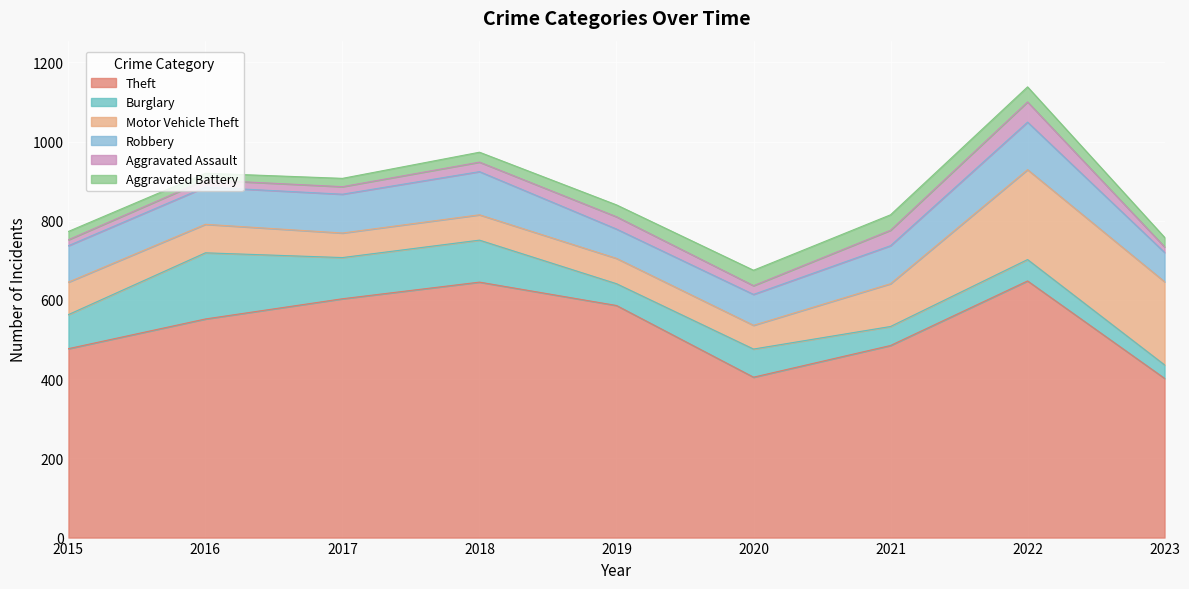

What is the difference between the Robbery values at 2017 and 2015?

6